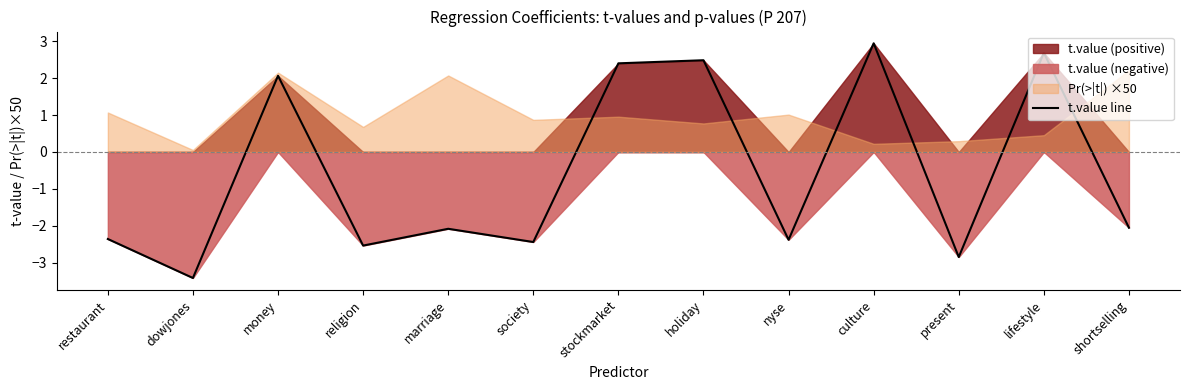

List the labels in order of value, largest first.

culture, lifestyle, holiday, stockmarket, money, shortselling, marriage, restaurant, nyse, society, religion, present, dowjones